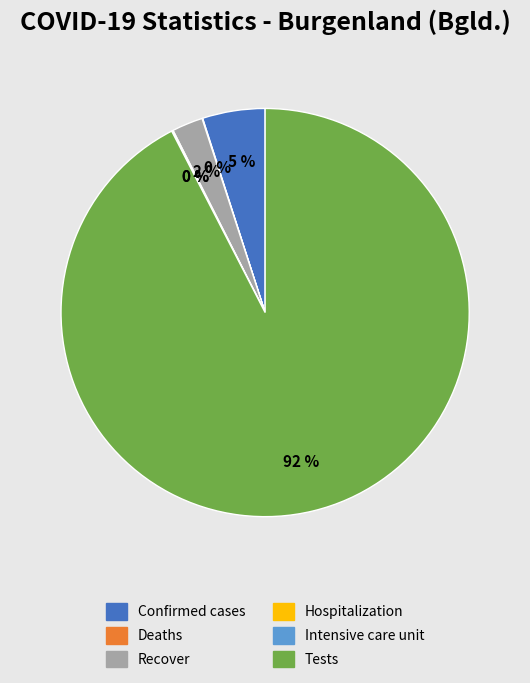

Is there a majority slice in this chart?

Yes